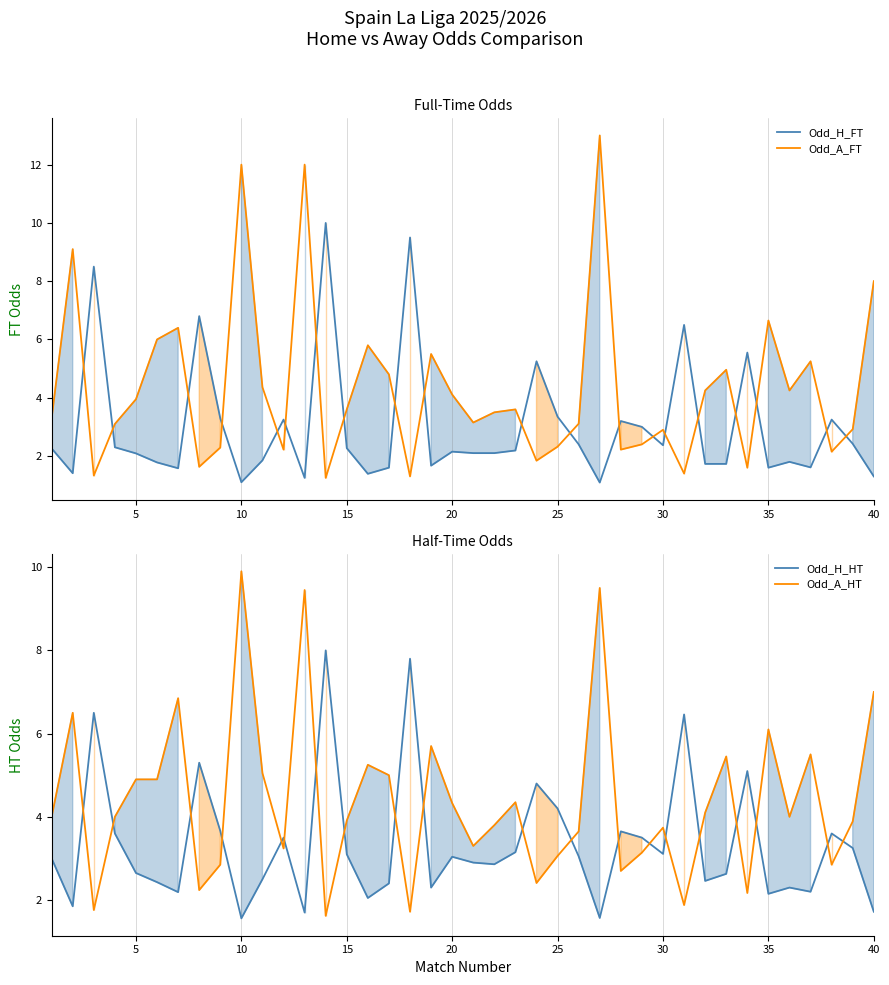

What is the maximum value for Odd_H_HT?

8.0